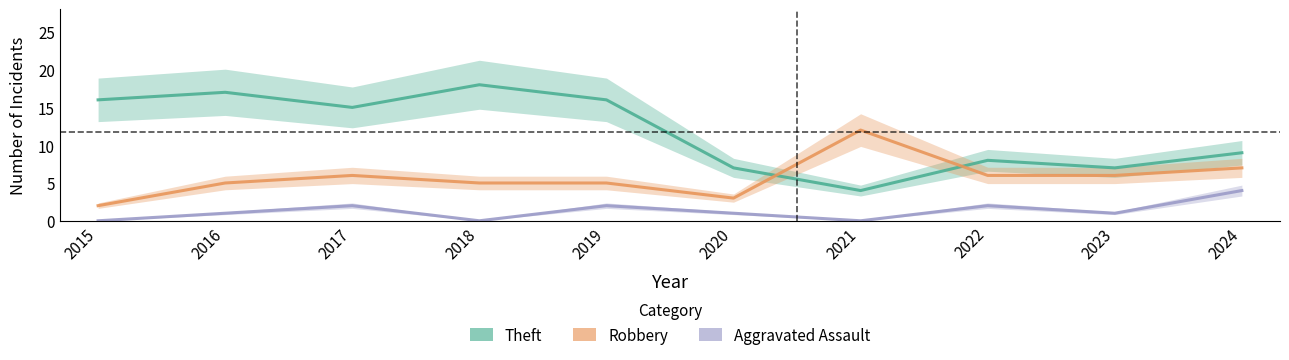

List the series in order of their overall mean, lowest first.

Aggravated Assault, Robbery, Theft